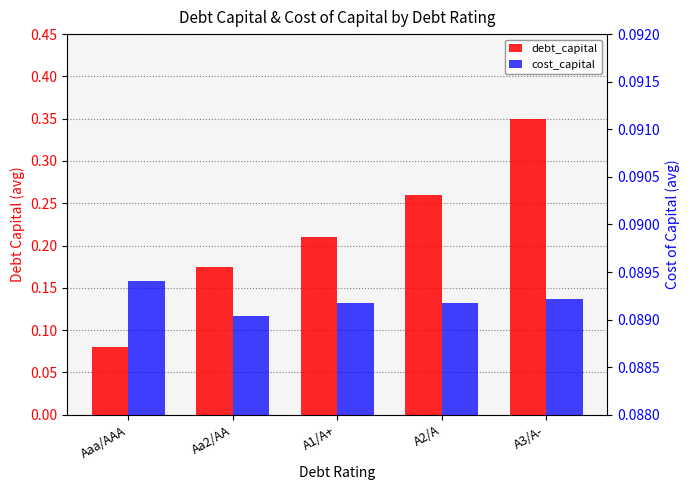

Count the number of categories in the chart.

5